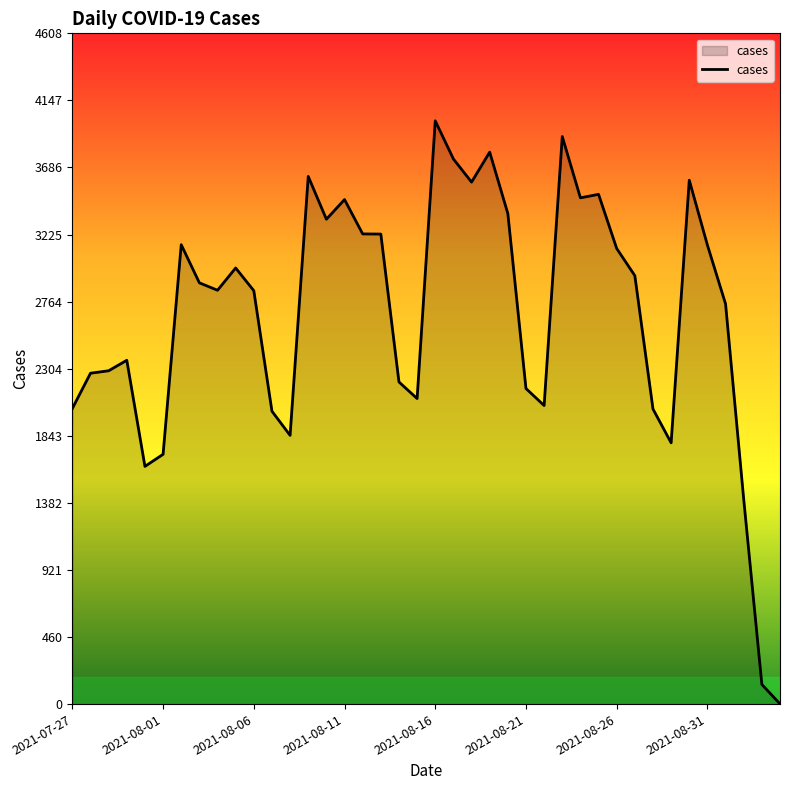

What is the greatest value displayed?

4007